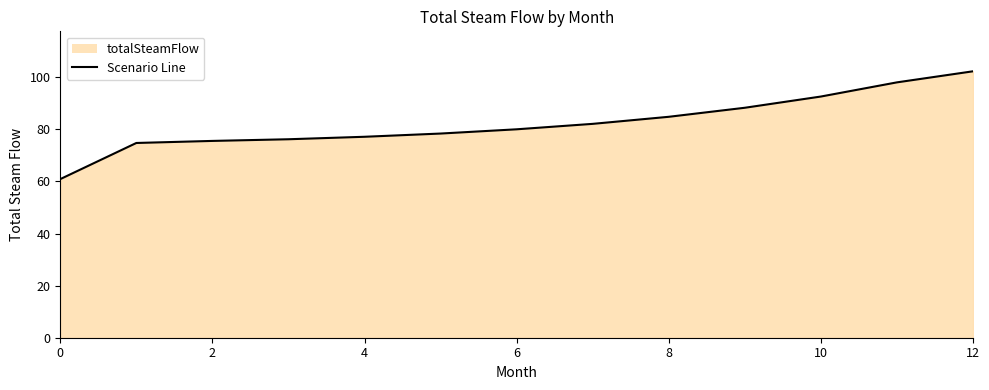

What is the smallest value displayed?

60.9